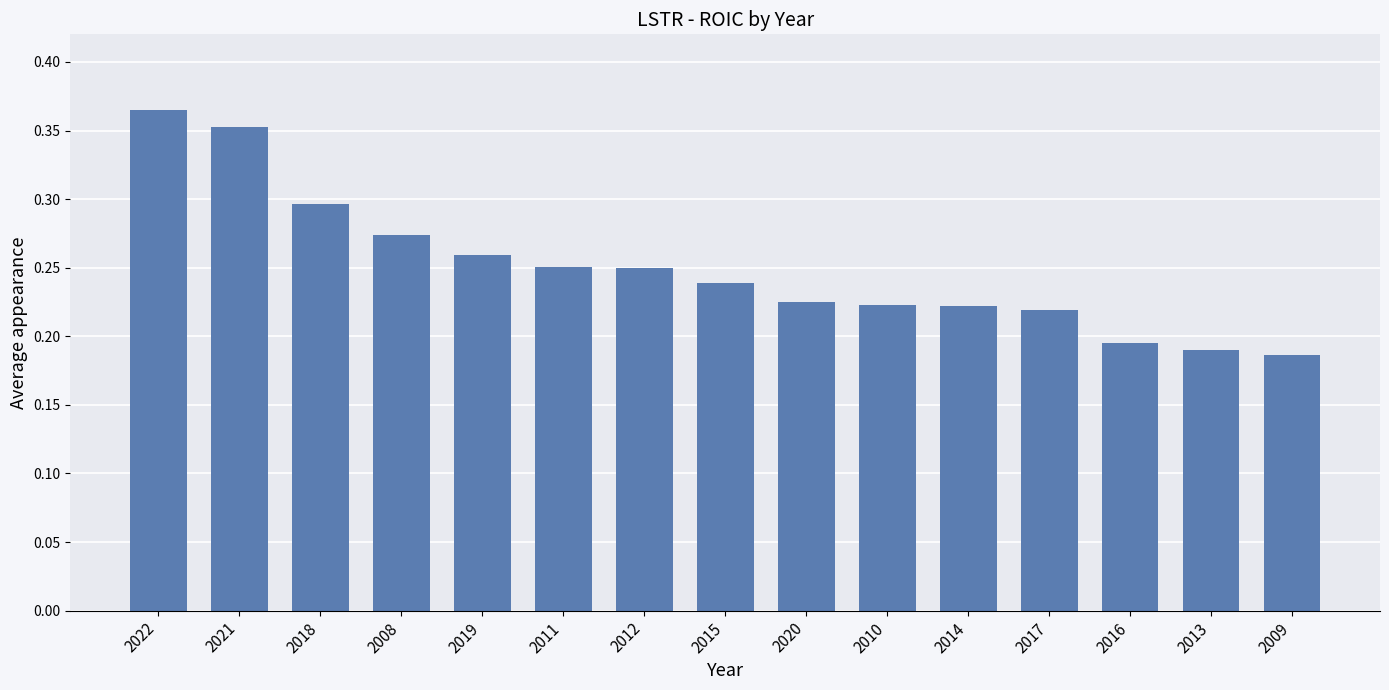

Count the values in the range 0 to 1.

15